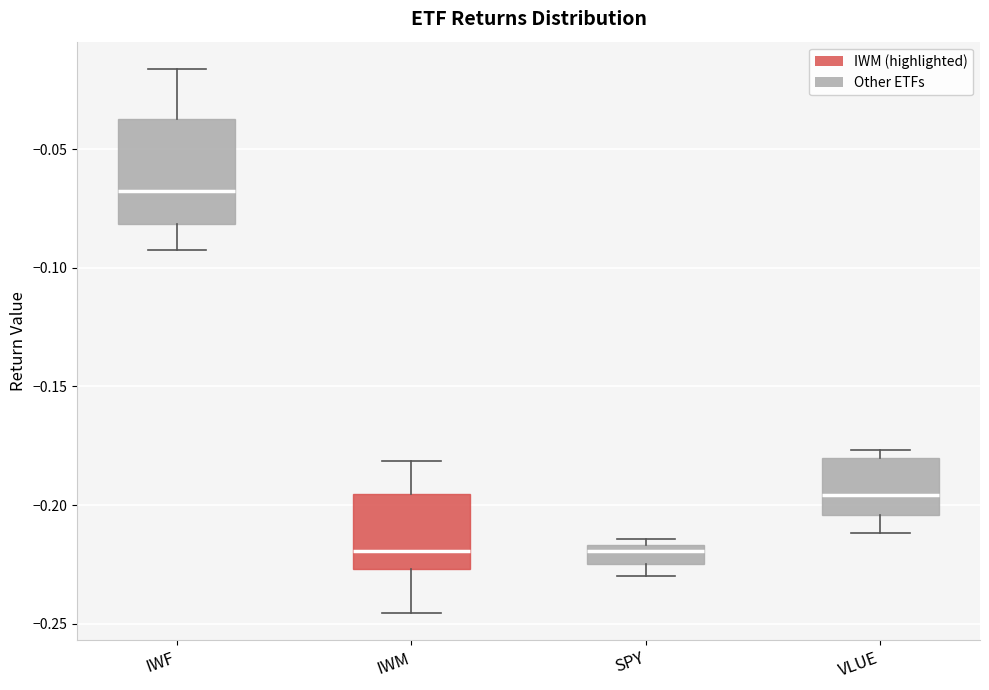

Where is the lower edge of the box for IWM on the y-axis? The values are not printed on the chart, so give them approximately, as read against the axis.

-0.225